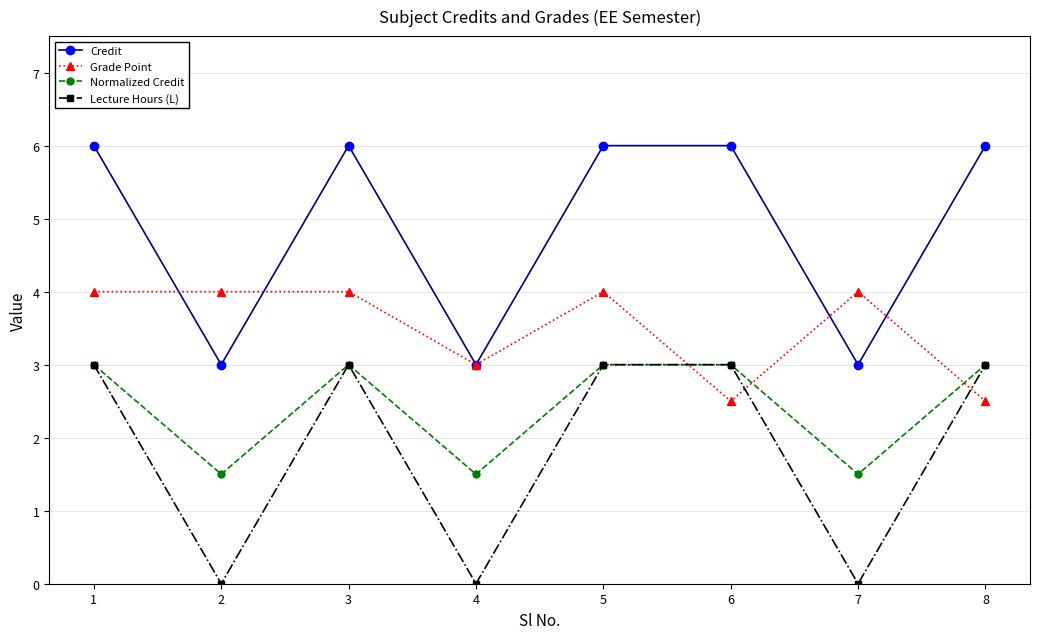

Which series has the largest total across all categories?

Credit